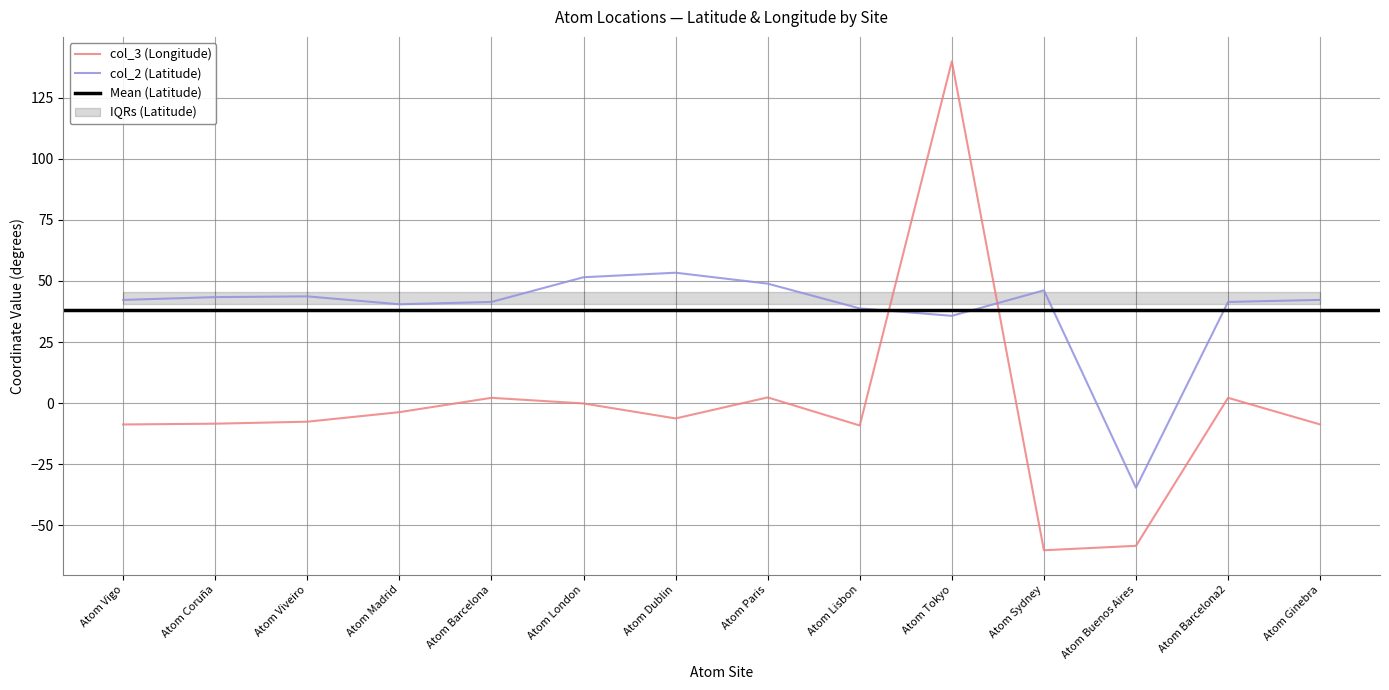

Rank the categories by col_2 (Latitude) value from highest to lowest.

Atom Dublin, Atom London, Atom Paris, Atom Sydney, Atom Viveiro, Atom Coruña, Atom Ginebra, Atom Vigo, Atom Barcelona, Atom Barcelona2, Atom Madrid, Atom Lisbon, Atom Tokyo, Atom Buenos Aires